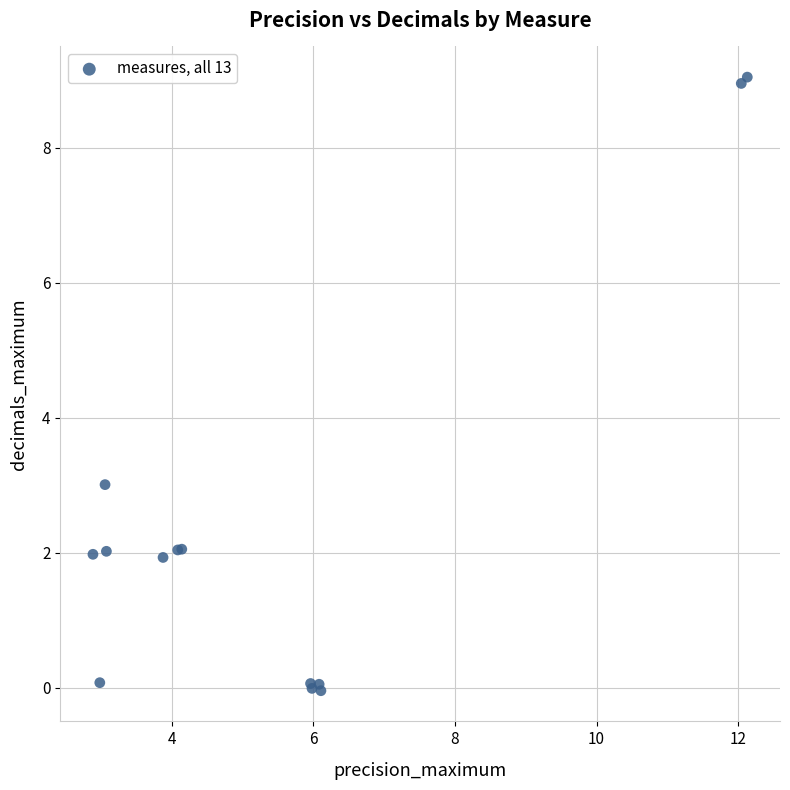

What Y value in the scatter plot is closest to 4?

3.0